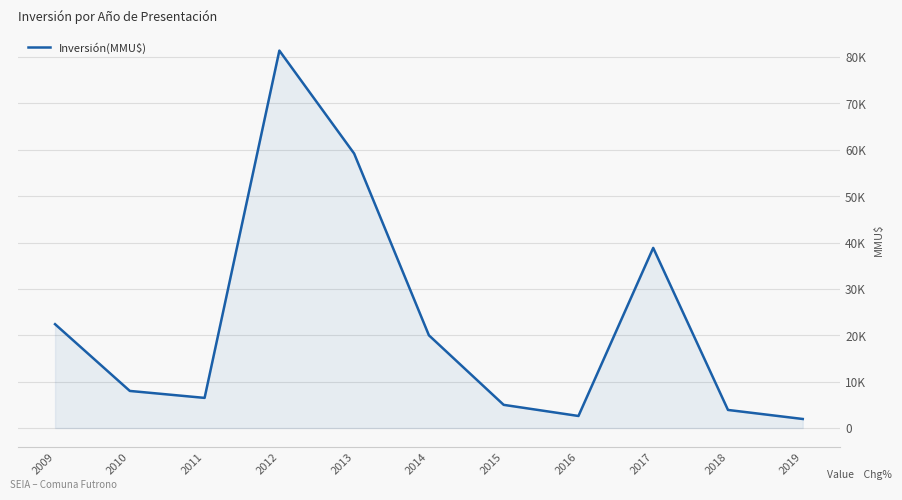

Does the chart have visible grid lines?

Yes